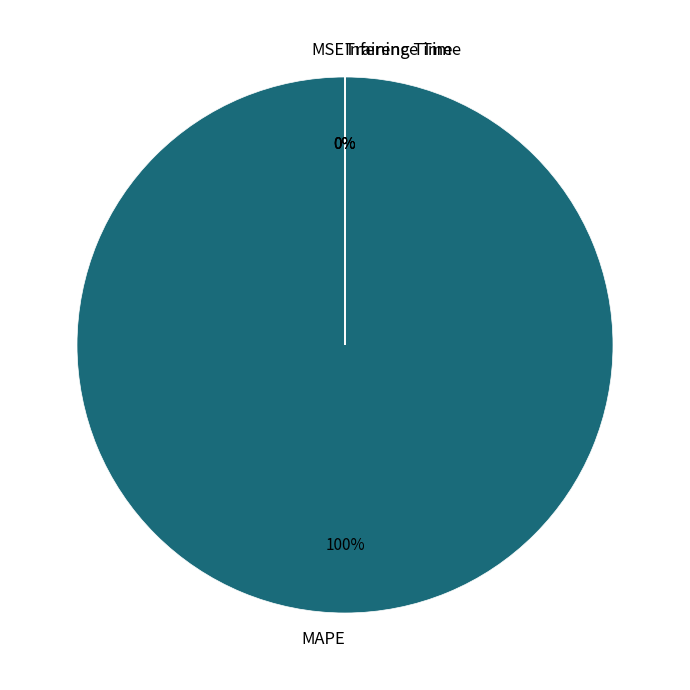

Does MAPE represent more than half of the total?

Yes